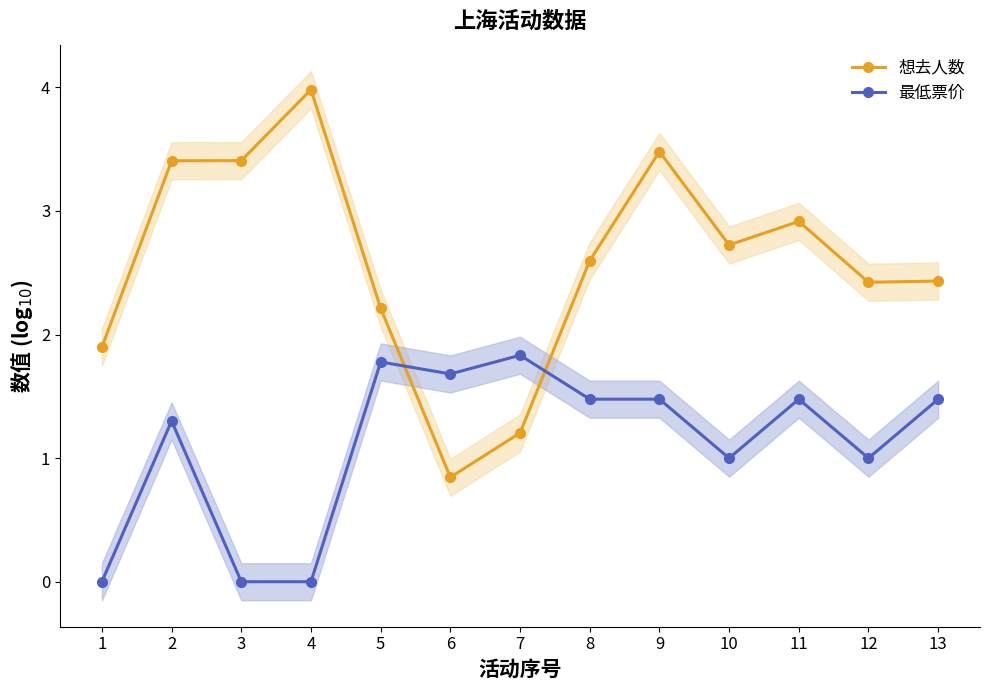

At which label does 想去人数 first exceed 2?

2